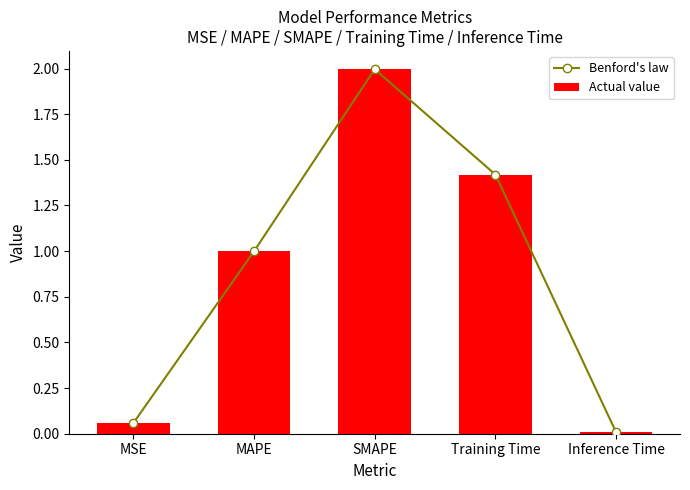

What is the difference between the Actual value values at Inference Time and MAPE?

1.0